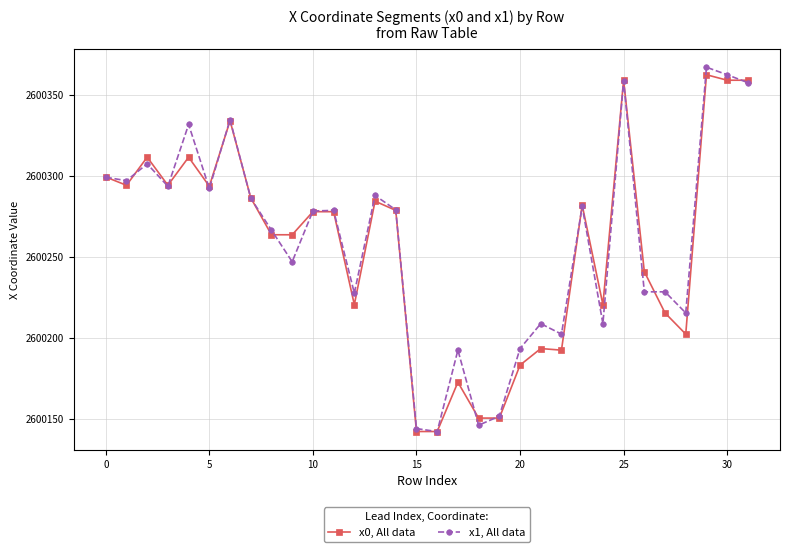

True or false: x0, All data has more than 0 interior local peaks.

True